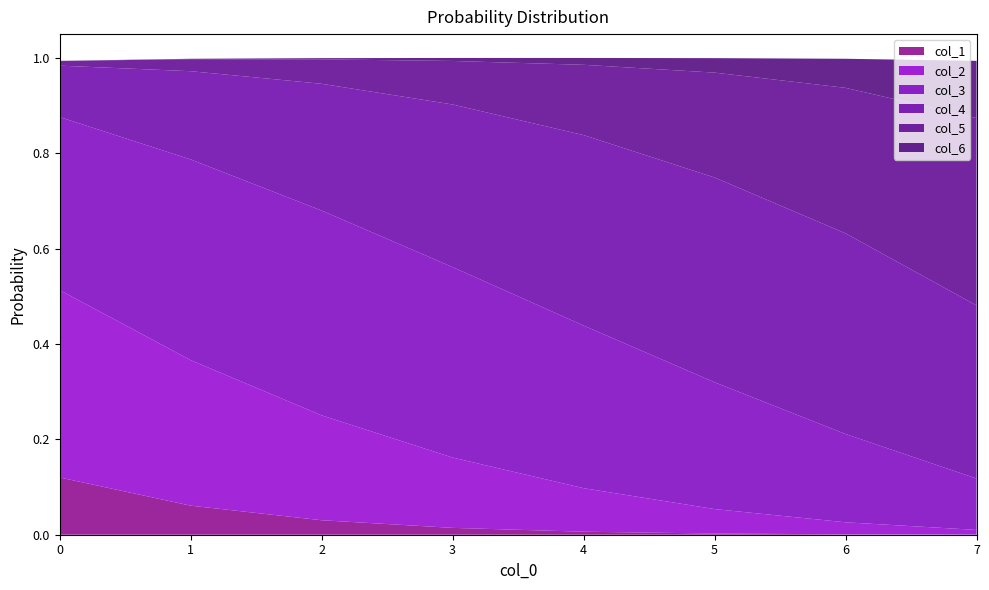

Reading left to right, extract all data points from this chart.

col_1: 0.1	0.1	0.0	0.0	0.0	0.0	0.0	0.0
col_2: 0.4	0.3	0.2	0.1	0.1	0.1	0.0	0.0
col_3: 0.4	0.4	0.4	0.4	0.3	0.3	0.2	0.1
col_4: 0.1	0.2	0.3	0.3	0.4	0.4	0.4	0.4
col_5: 0.0	0.0	0.1	0.1	0.1	0.2	0.3	0.4
col_6: 0.0	0.0	0.0	0.0	0.0	0.0	0.1	0.1